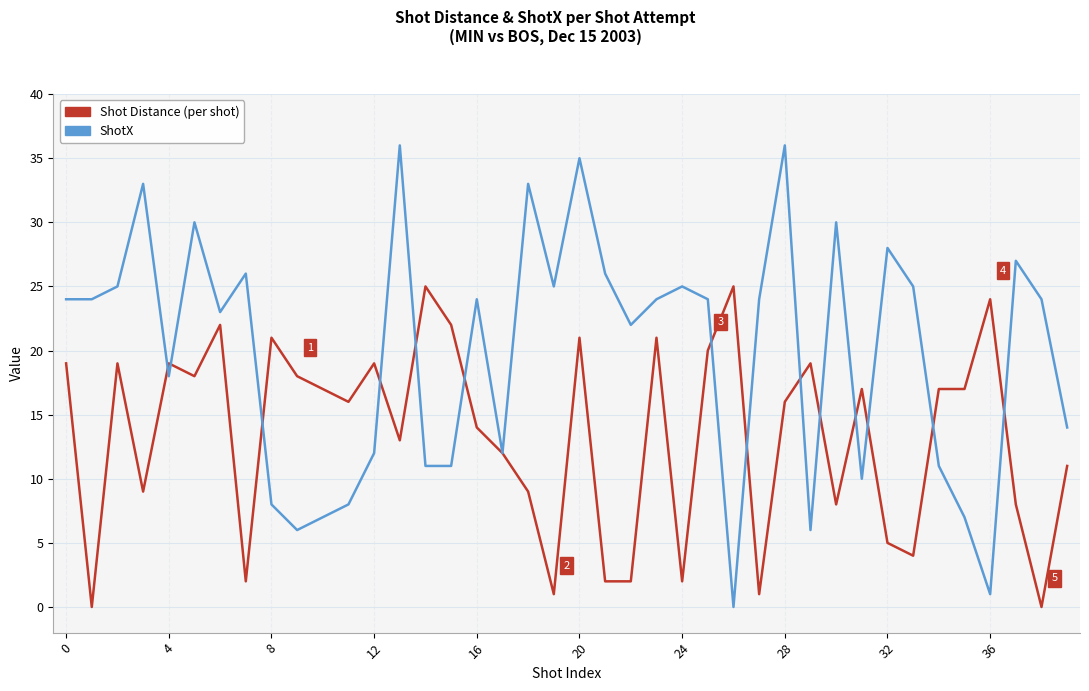

How many lines are shown in the chart?

2